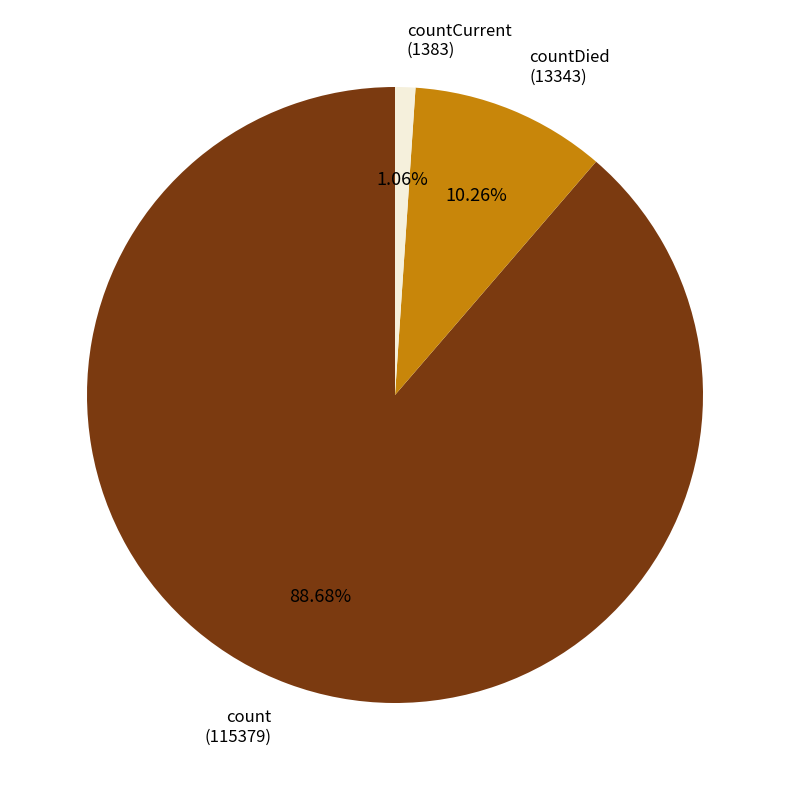

Is the sum of countCurrent (1383) and countDied (13343) greater than half?

No